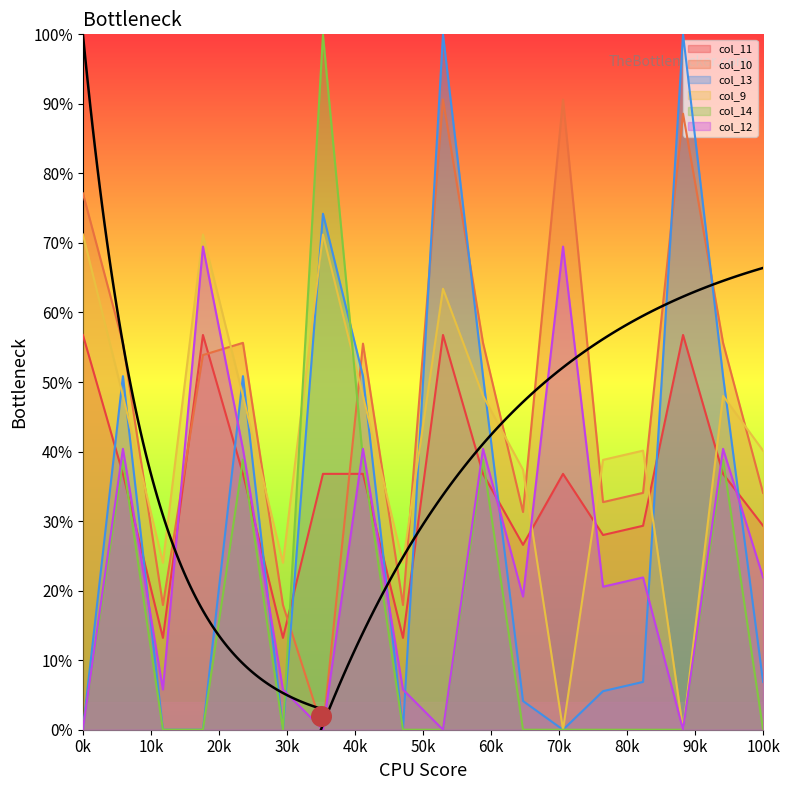

How many times do col_10 and col_11 cross each other?

4